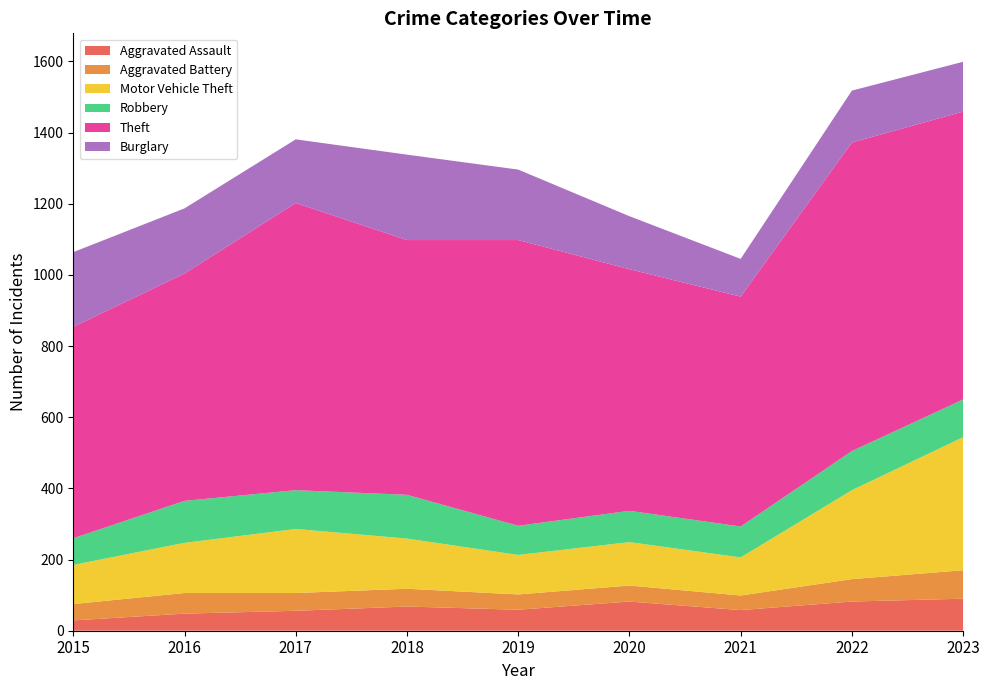

Reading left to right, extract all data points from this chart.

Aggravated Assault: 29	48	56	68	59	82	58	82	90
Aggravated Battery: 46	58	50	50	43	45	41	63	80
Motor Vehicle Theft: 110	141	180	141	111	122	107	250	374
Robbery: 75	118	109	123	82	88	87	110	106
Theft: 594	639	807	716	803	679	646	867	809
Burglary: 210	183	179	240	198	149	106	146	140